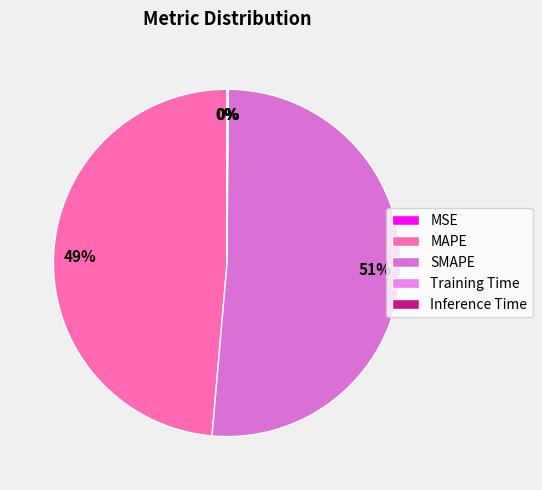

How many segments does this pie chart have?

5